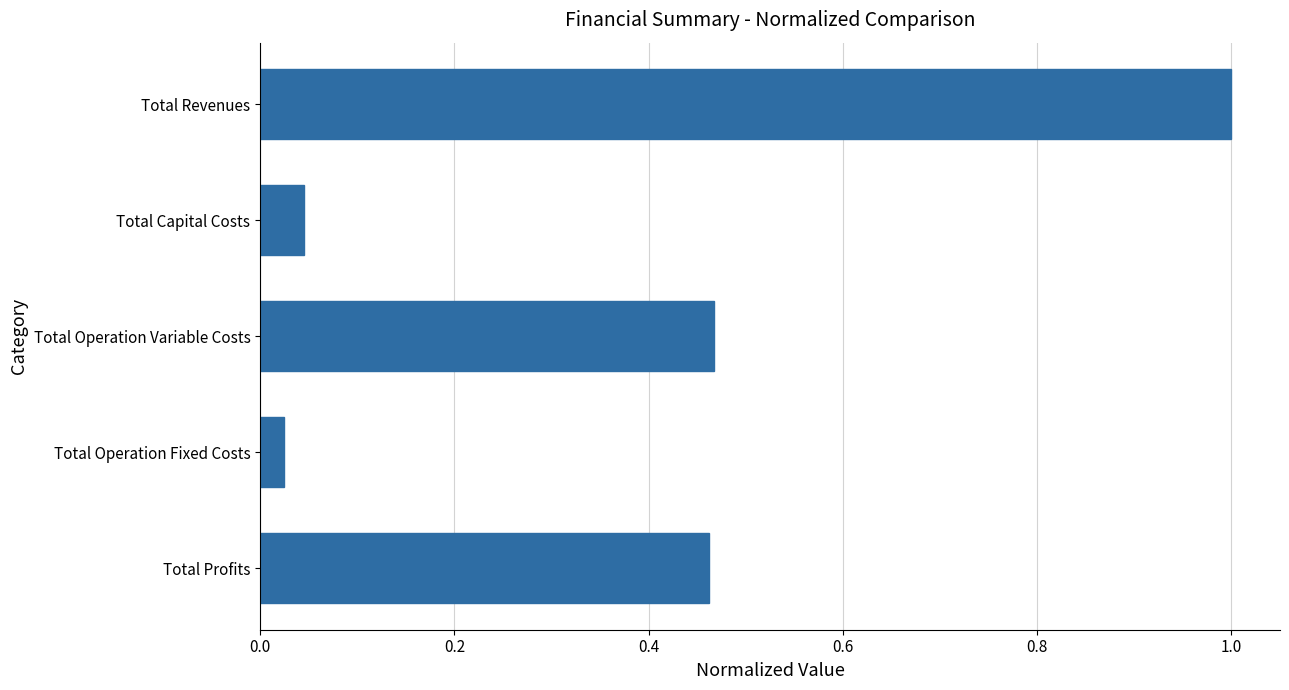

What is the difference between the maximum and minimum values?

1.0